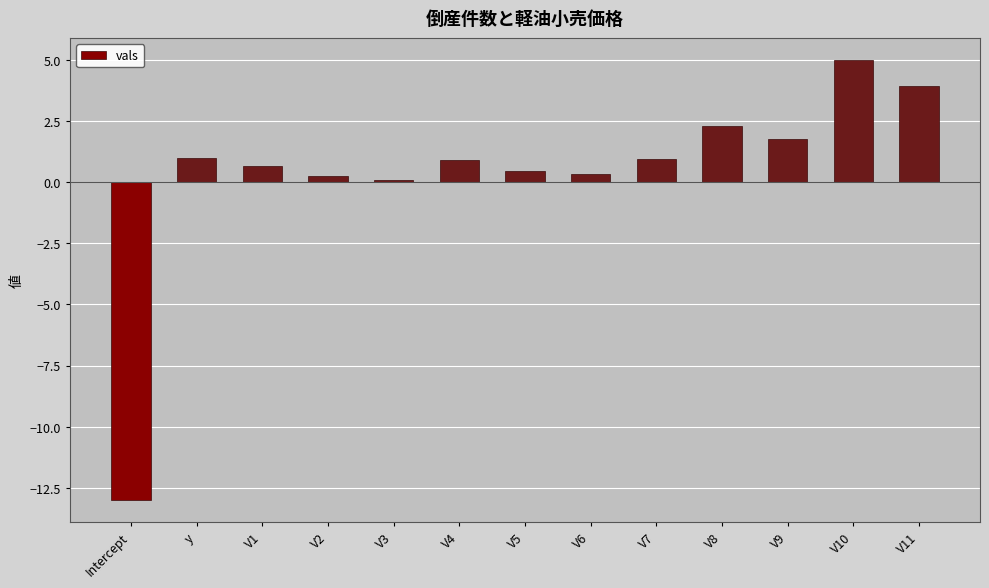

What is the value of the 12th bar from the left?

5.0